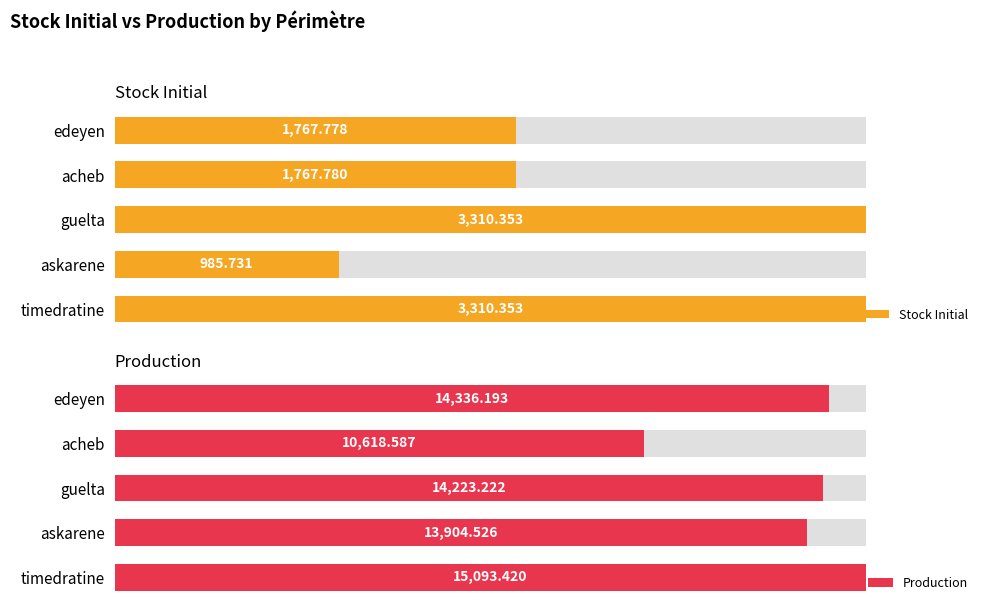

Reading right to left, what are all the values shown in this chart?

Stock Initial: 1767.8	1767.8	3310.4	985.7	3310.4
Production: 14336.2	10618.6	14223.2	13904.5	15093.4